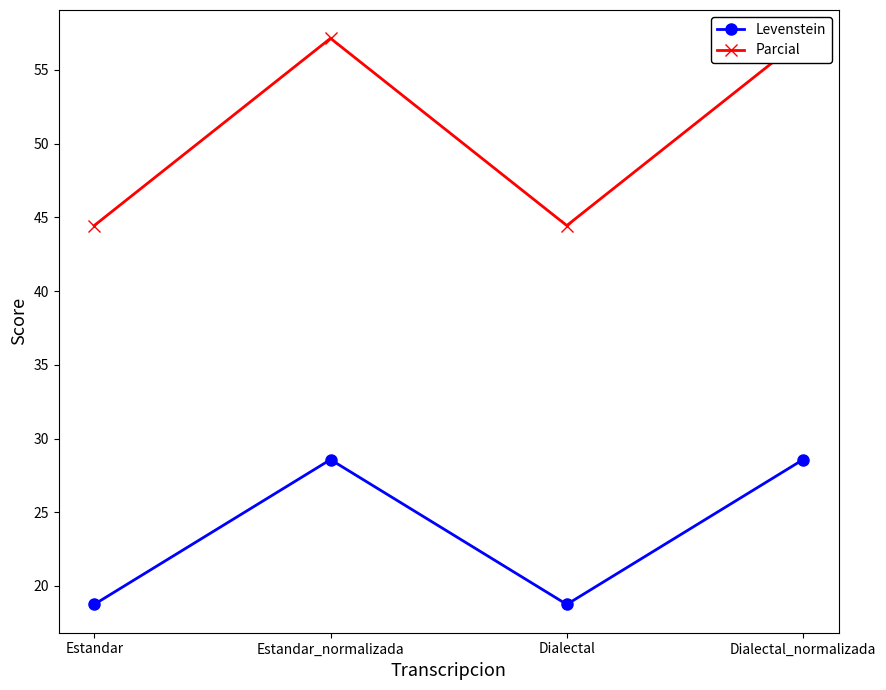

The value of Levenstein at Estandar is 18.8. True or false?

True